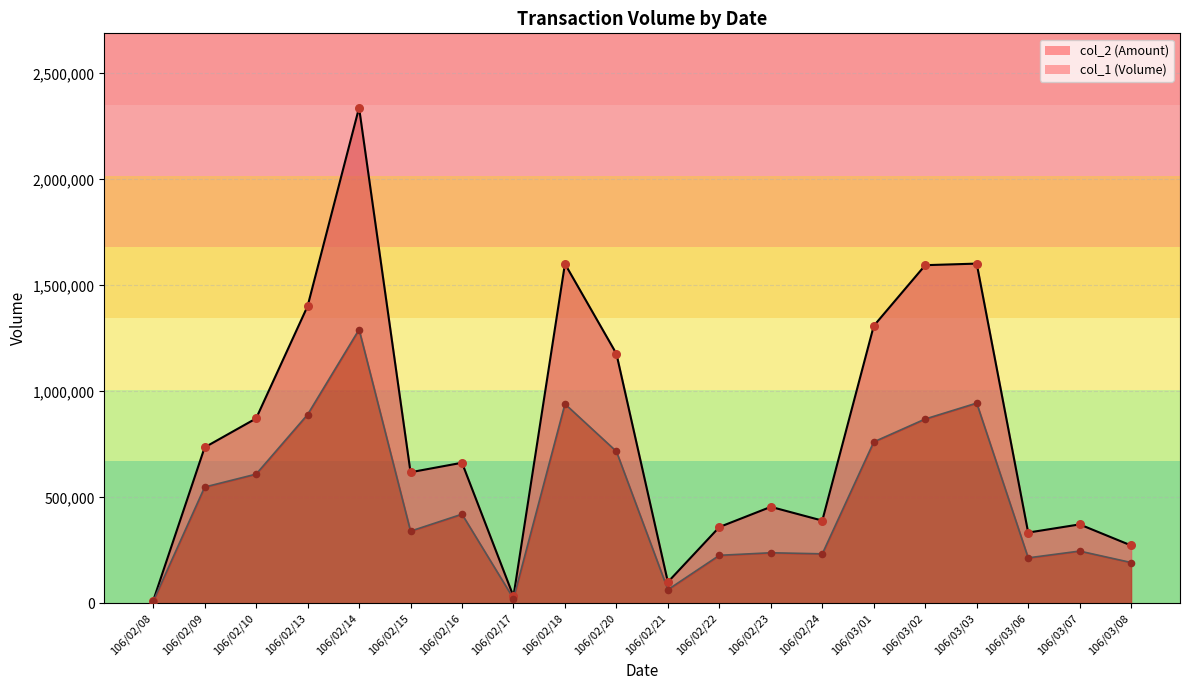

Which series has the largest total across all categories?

col_2